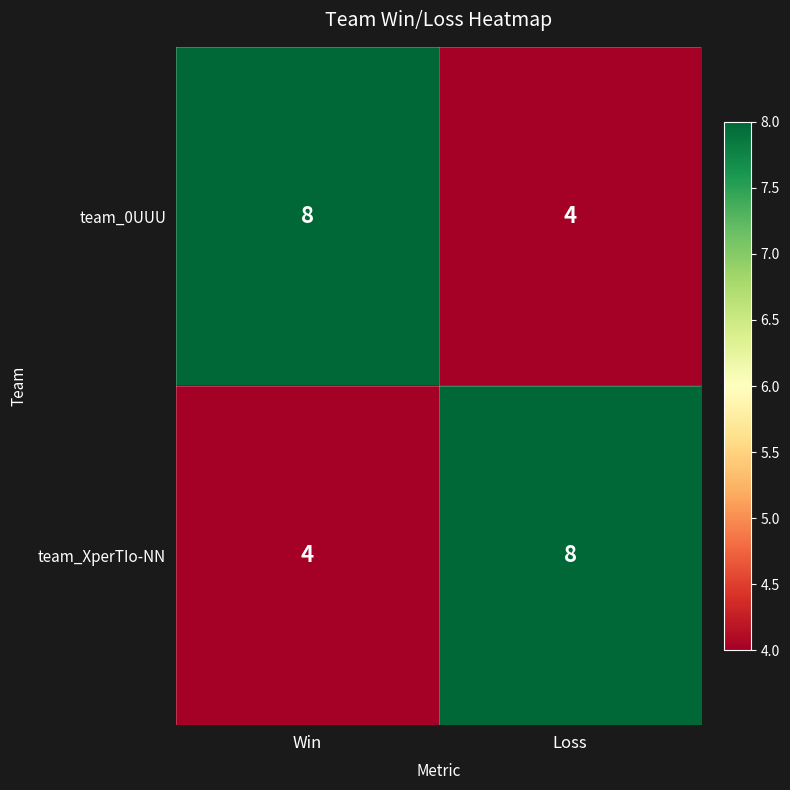

Read the team_0UUU value at Loss.

4